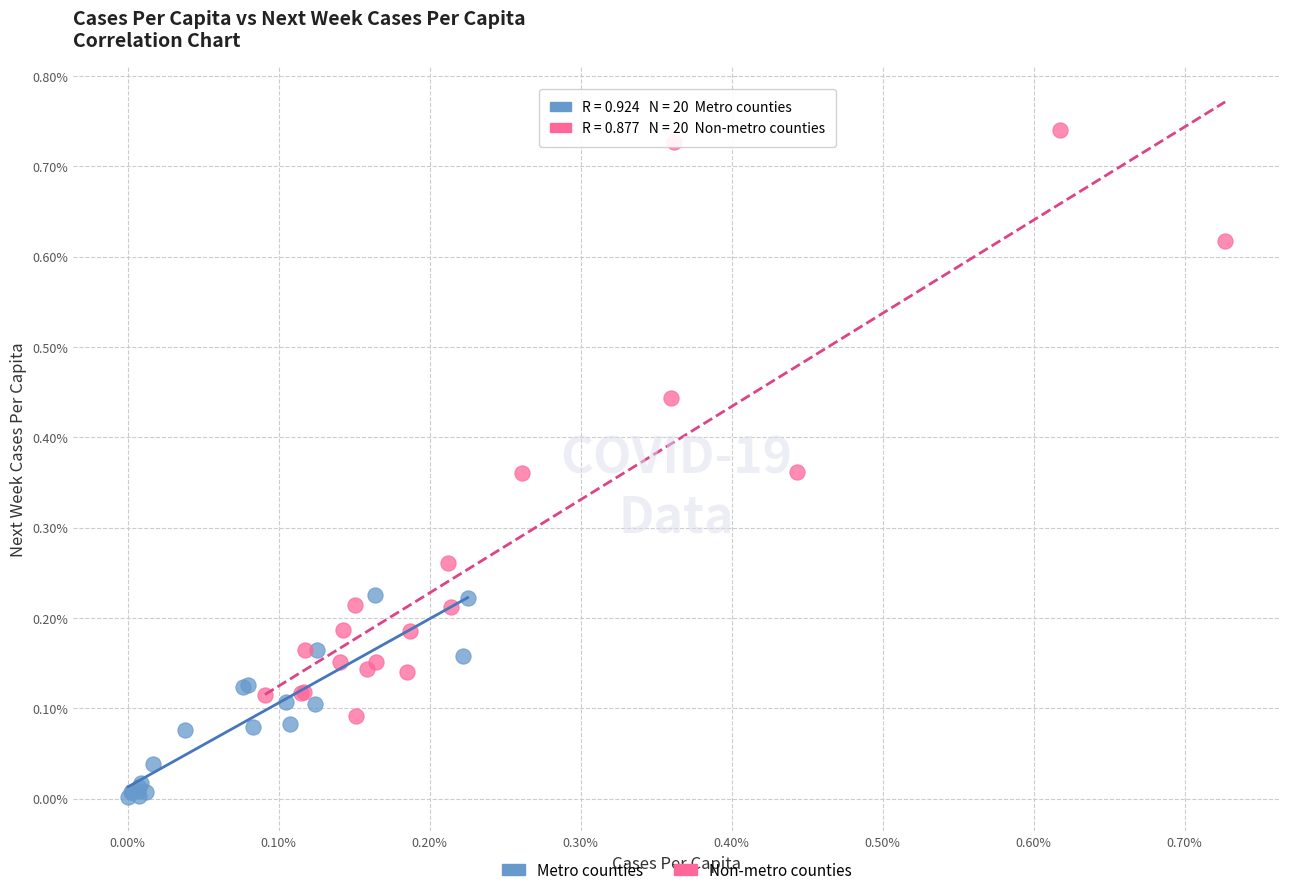

Which series contains the highest Y value?

Non-metro counties